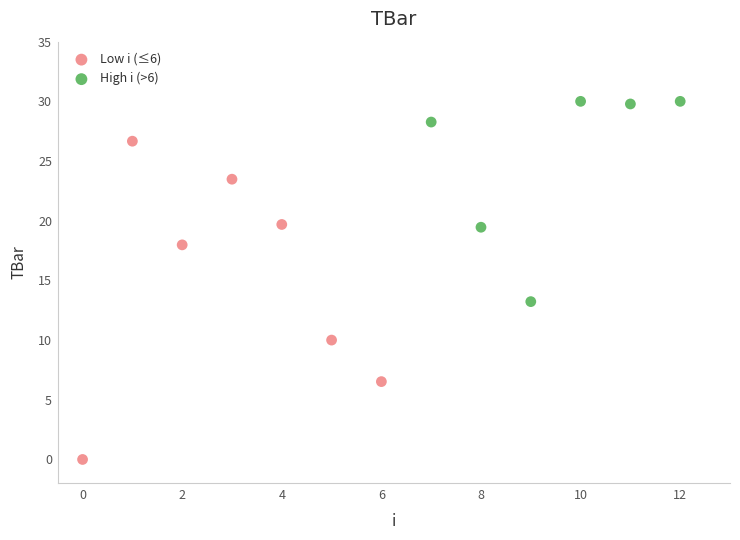

Which series contains the lowest Y value?

Low i (≤6)